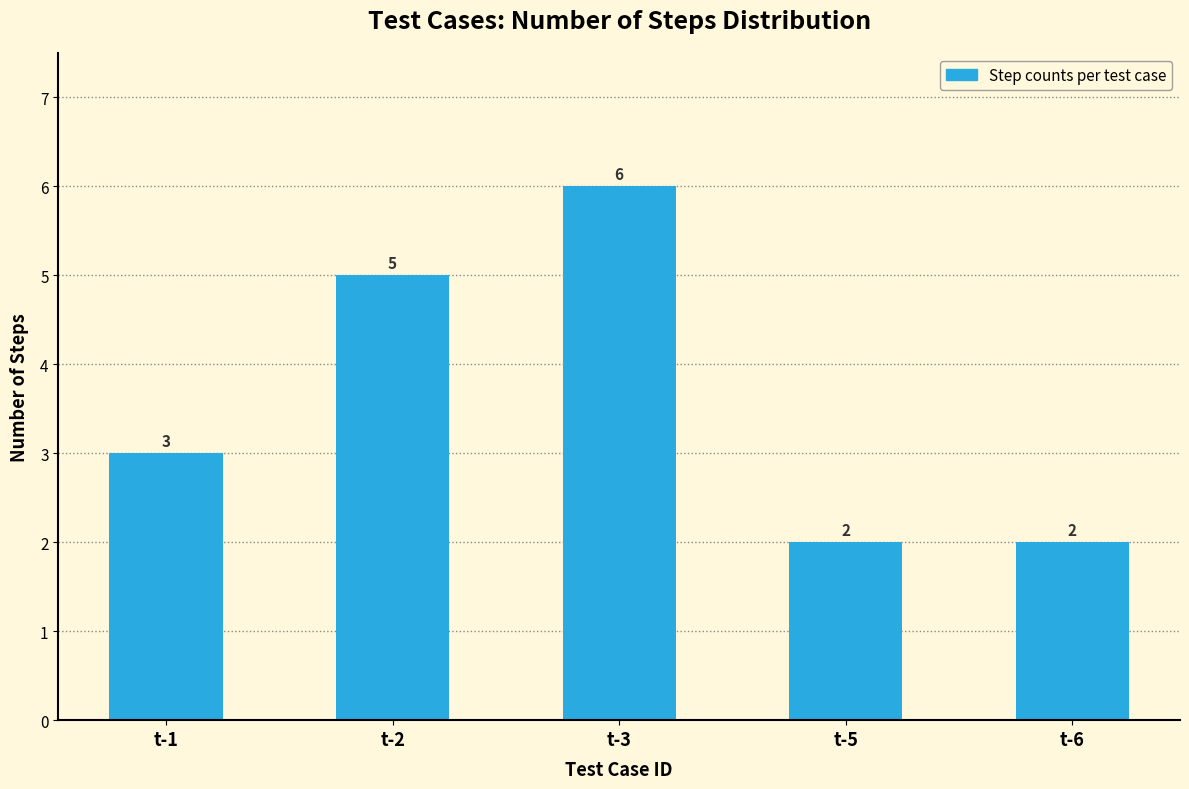

Reading left to right, extract all data points from this chart.

3	5	6	2	2